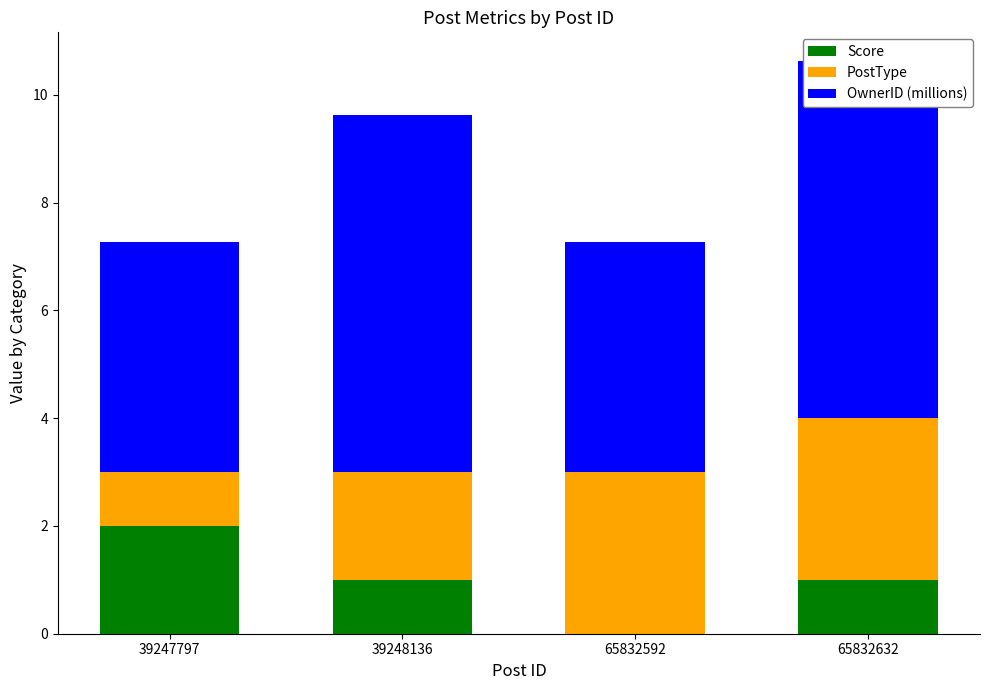

What is the difference between the highest and lowest values at 65832592?

4.3